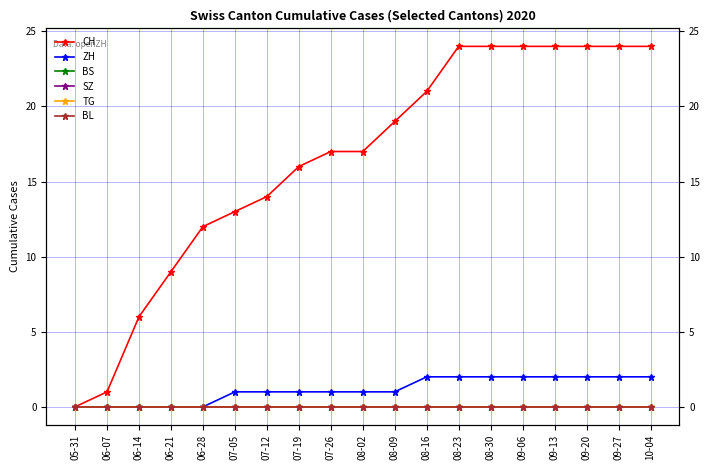

What is the maximum value for ZH?

2